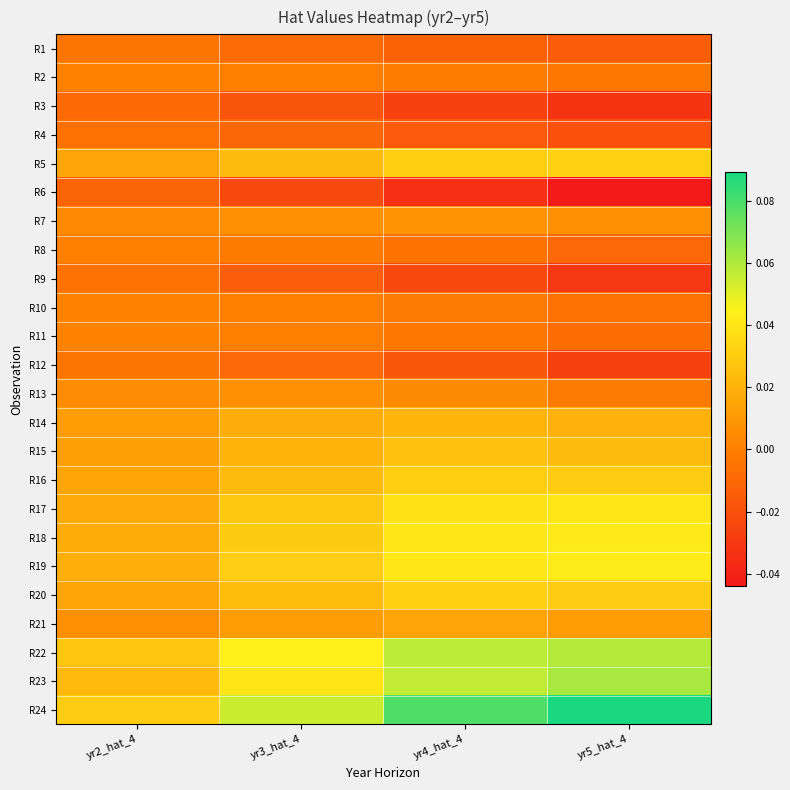

Rank the series by their maximum value, from highest to lowest.

R24, R23, R22, R19, R18, R17, R5, R20, R16, R15, R14, R21, R7, R13, R11, R10, R2, R8, R12, R1, R9, R4, R3, R6